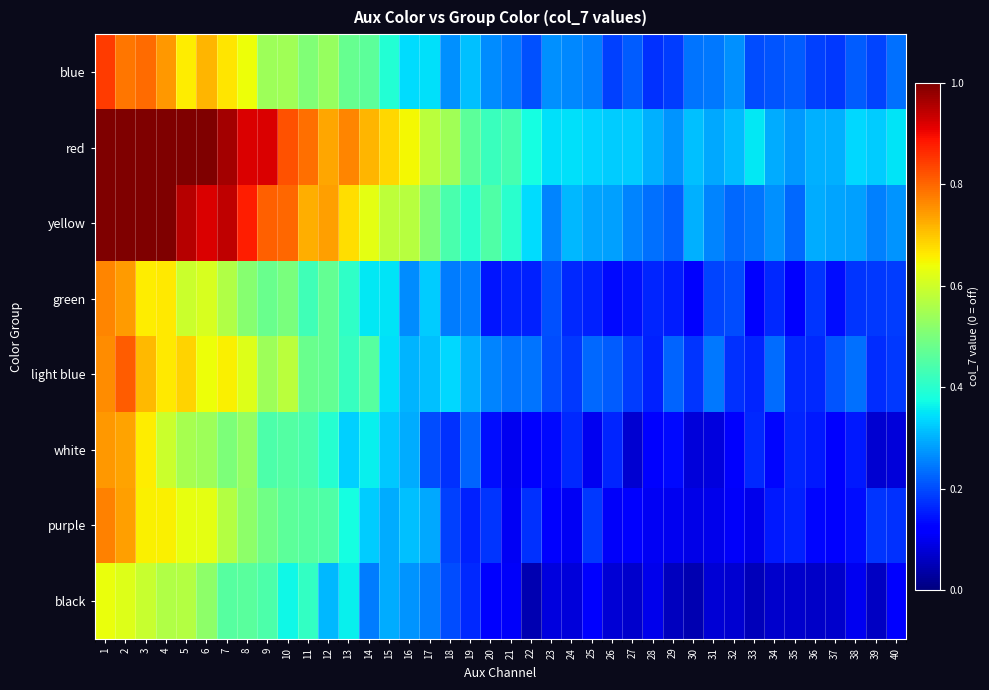

Which series has the largest total across all categories?

red